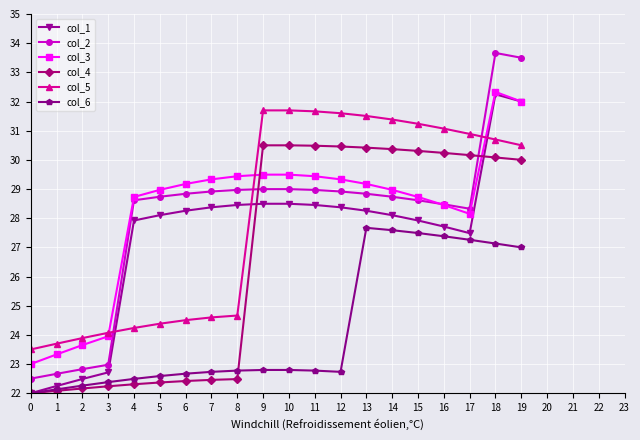

Read the col_4 value at 14.

30.4